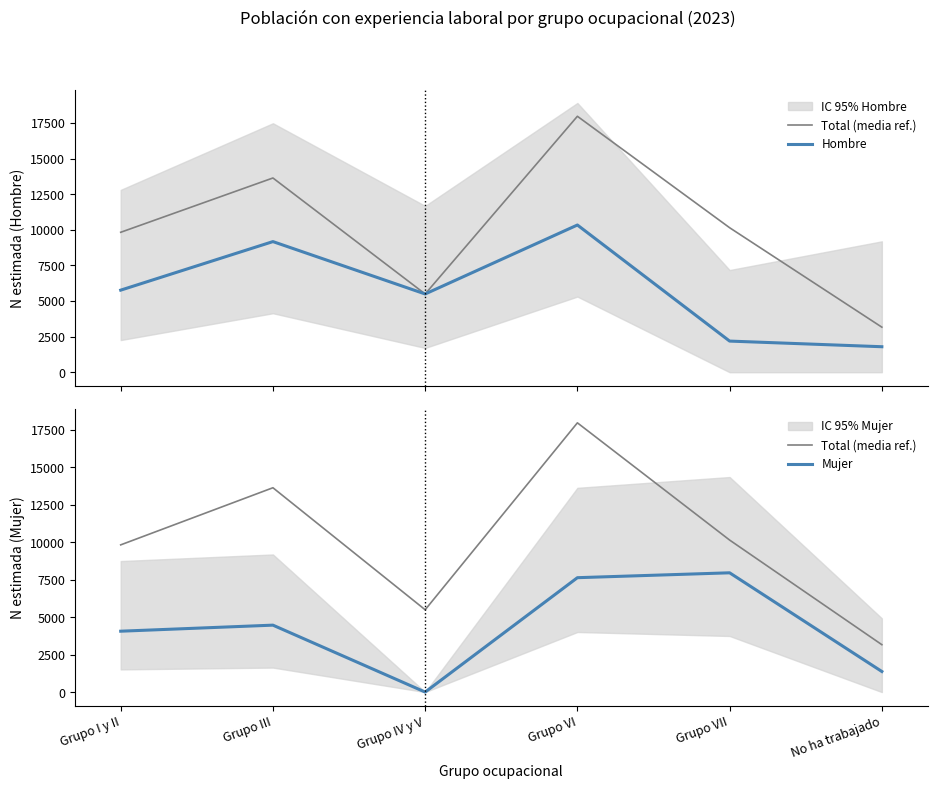

What is the spread (max minus min) of values at Grupo III?

9172